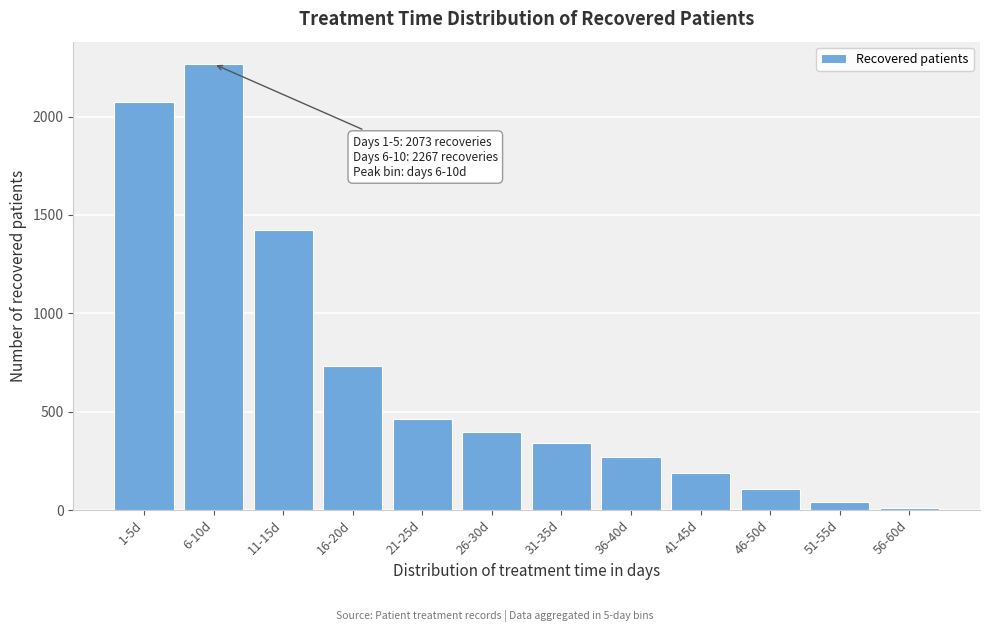

Reading right to left, extract all data points from this chart.

56-60d=11	51-55d=41	46-50d=106	41-45d=189	36-40d=268	31-35d=342	26-30d=398	21-25d=465	16-20d=732	11-15d=1425	6-10d=2267	1-5d=2073